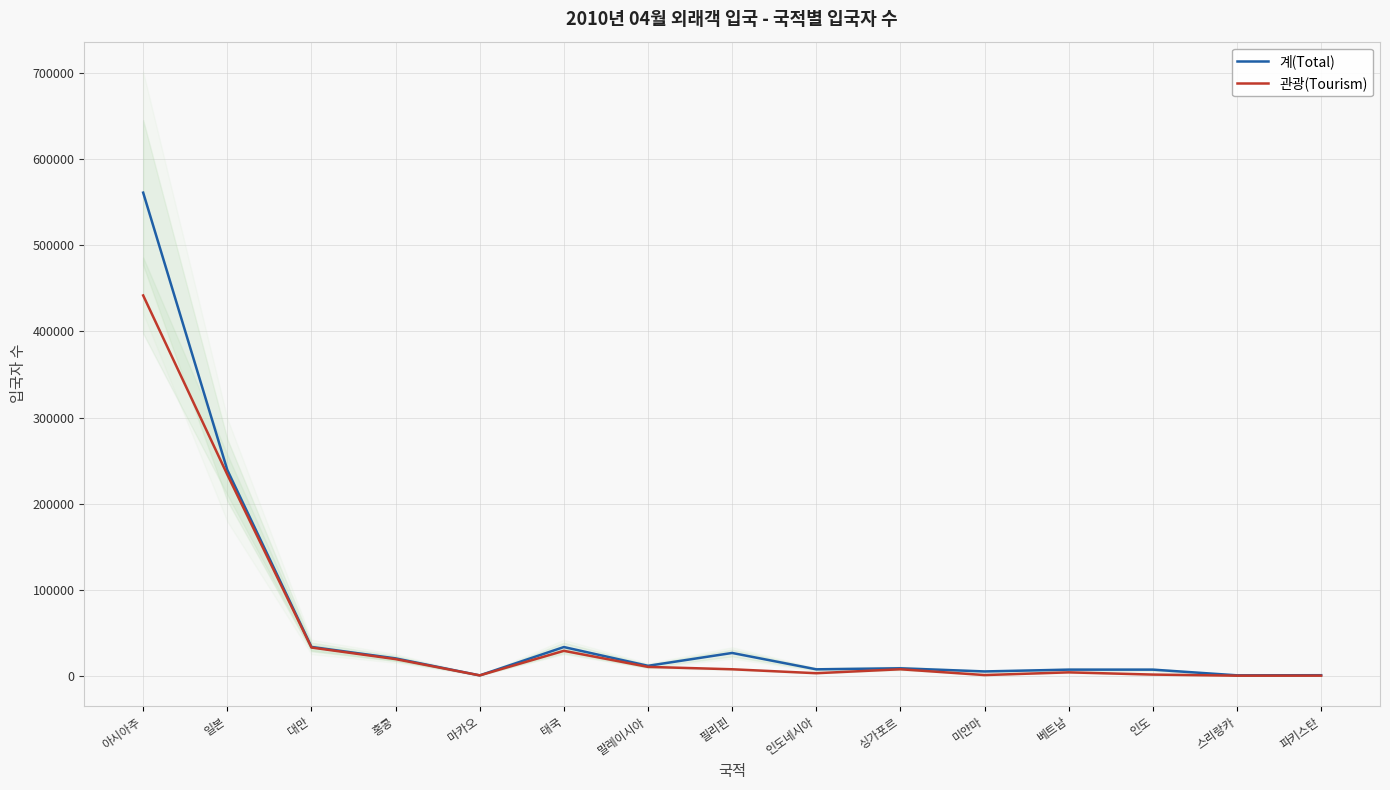

What is the lowest value of the 계(Total) series?

473